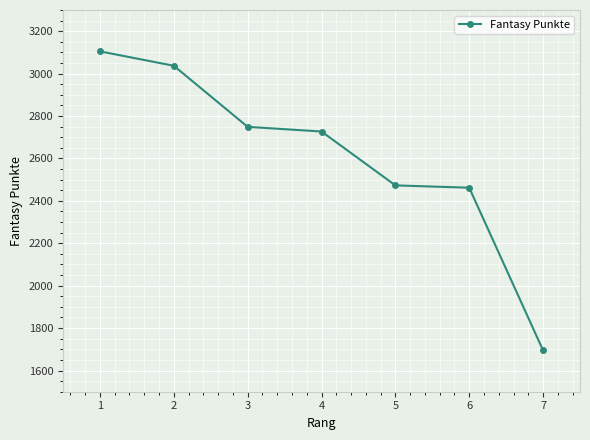

What is the change in value from 6 to 7?

-767